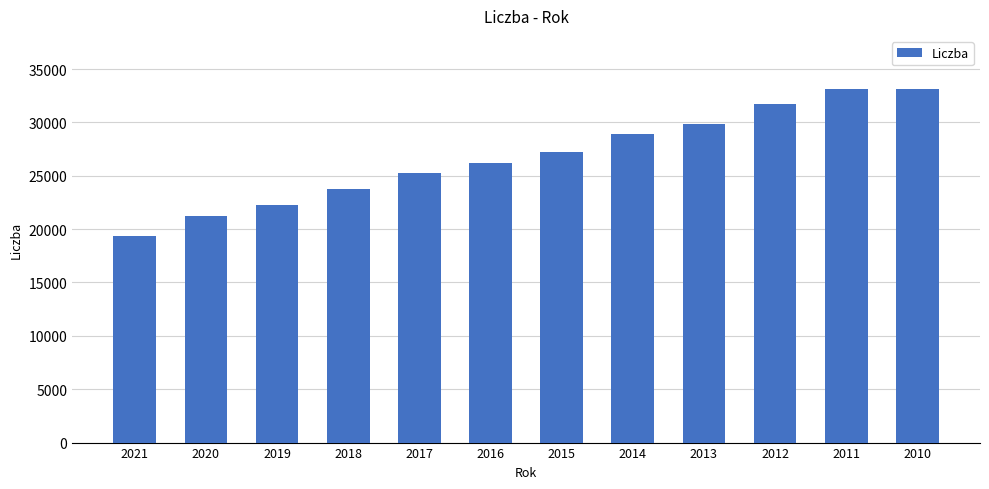

Read the value at 2012.

31718